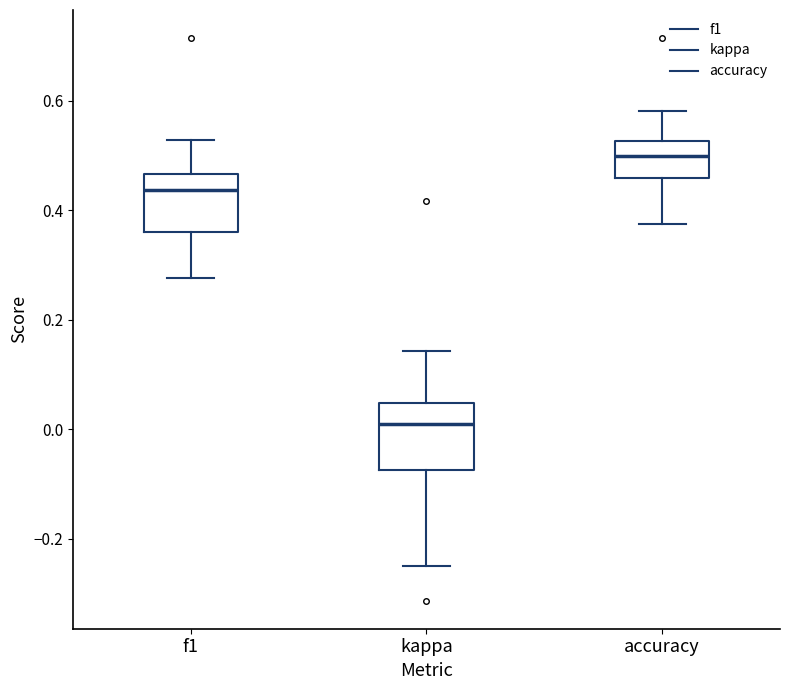

Reading left to right, read every box against the y-axis: the position of its median line, the range the box covers, and the ends of its whiskers. The values are not printed on the chart, so give them approximately, as read against the axis.

f1: median 0.44, box 0.36 to 0.46, whiskers 0.28 to 0.52
kappa: median 0.00, box -0.08 to 0.04, whiskers -0.24 to 0.14
accuracy: median 0.50, box 0.46 to 0.52, whiskers 0.38 to 0.58